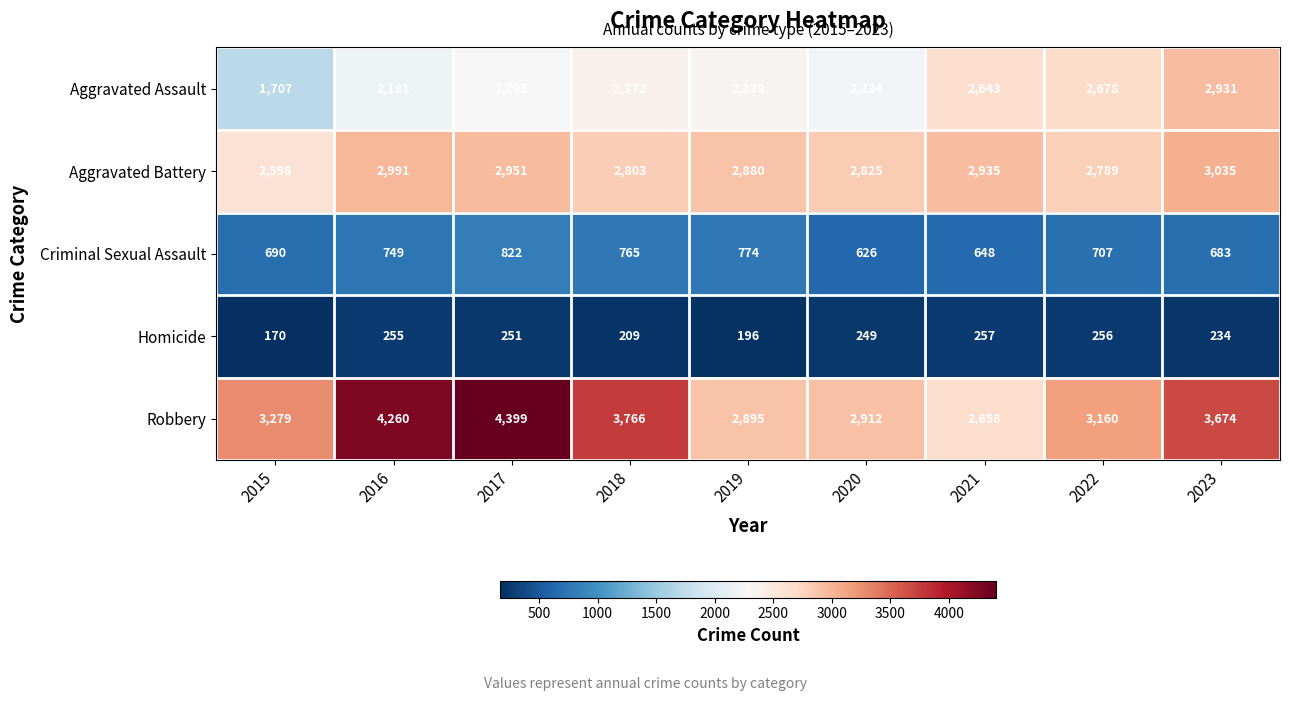

Where does the Criminal Sexual Assault series first go above 707?

2016